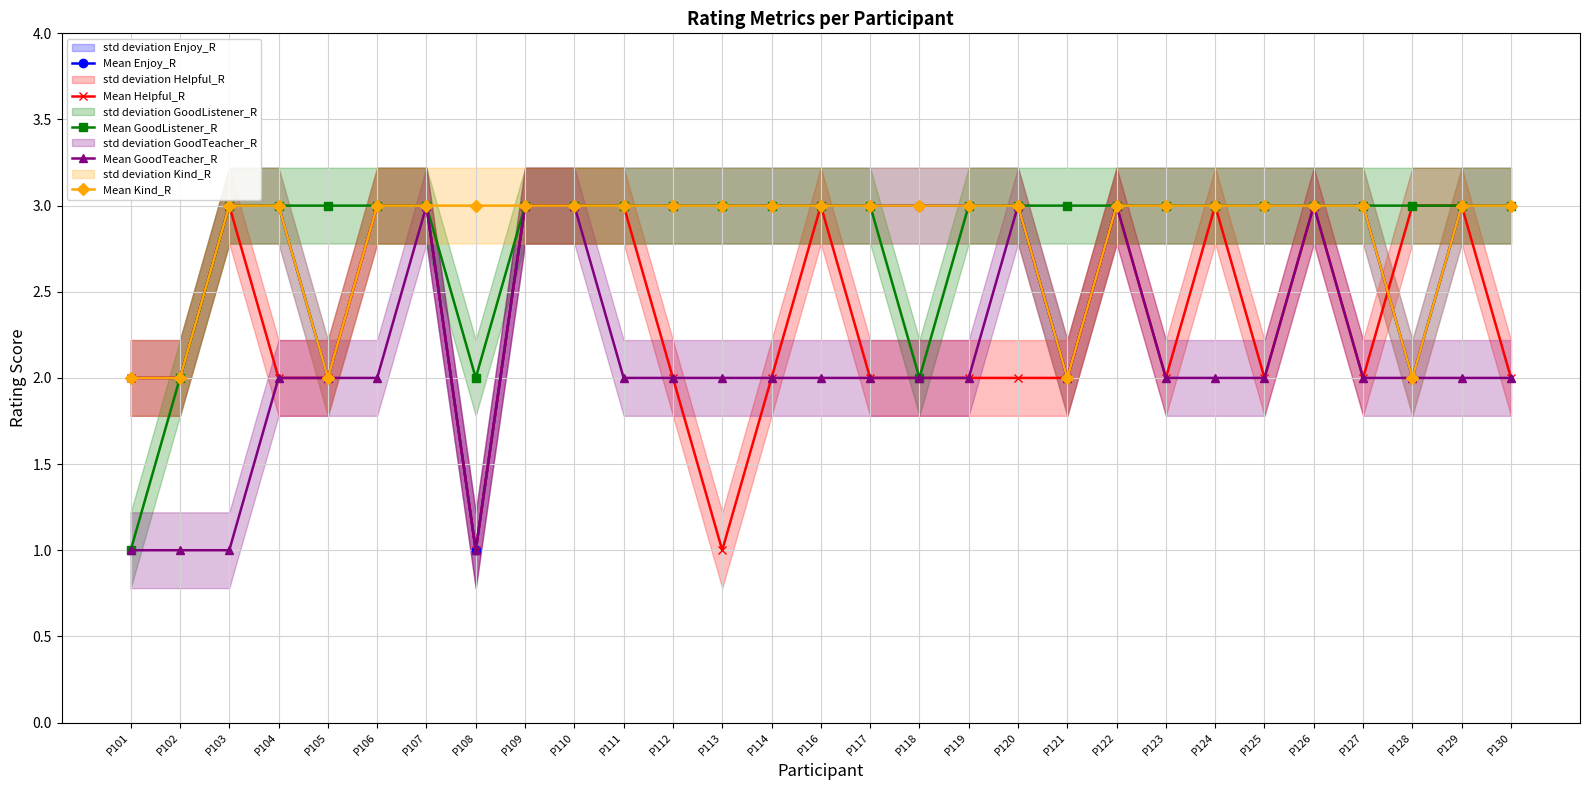

What value does the Mean GoodTeacher_R series have at P120?

3